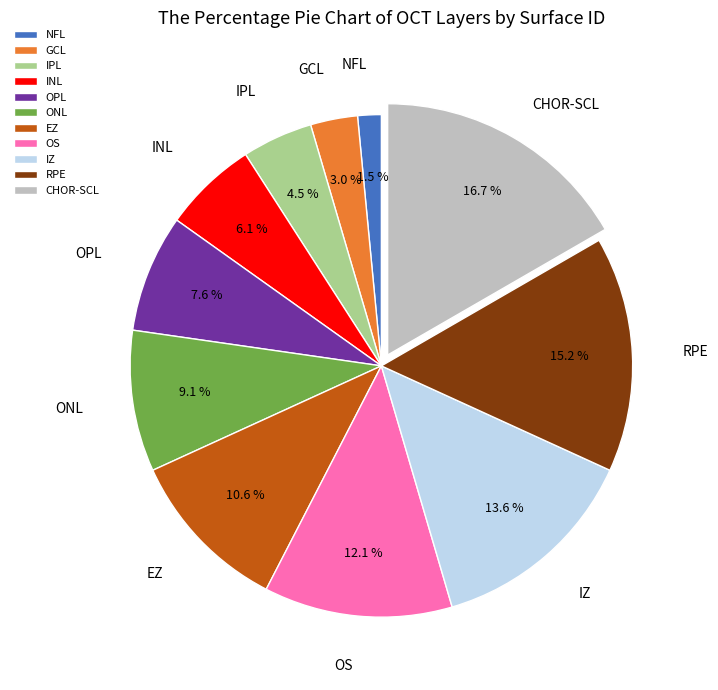

What is the largest slice in the pie chart?

CHOR-SCL